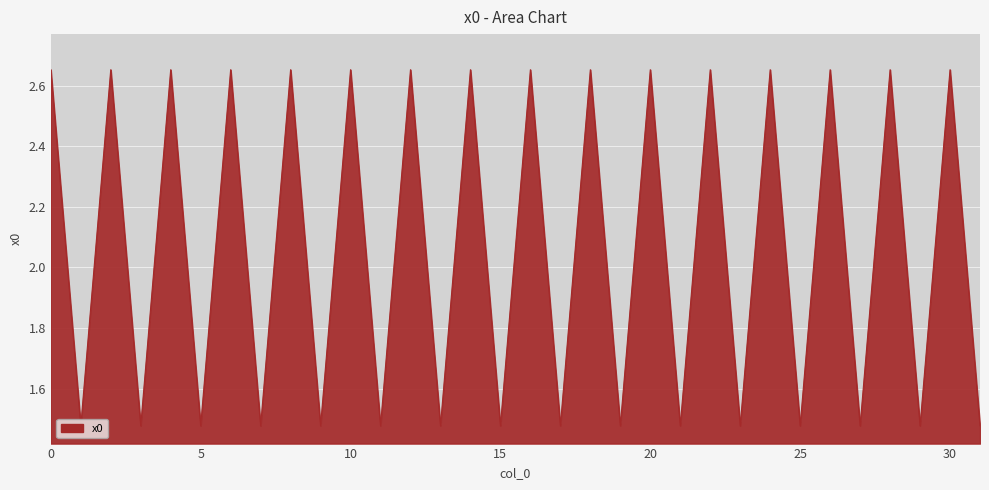

Rank the categories by value from highest to lowest.

8, 10, 12, 14, 24, 26, 28, 30, 0, 2, 4, 6, 16, 18, 20, 22, 1, 3, 5, 7, 17, 19, 21, 23, 9, 11, 13, 15, 25, 27, 29, 31